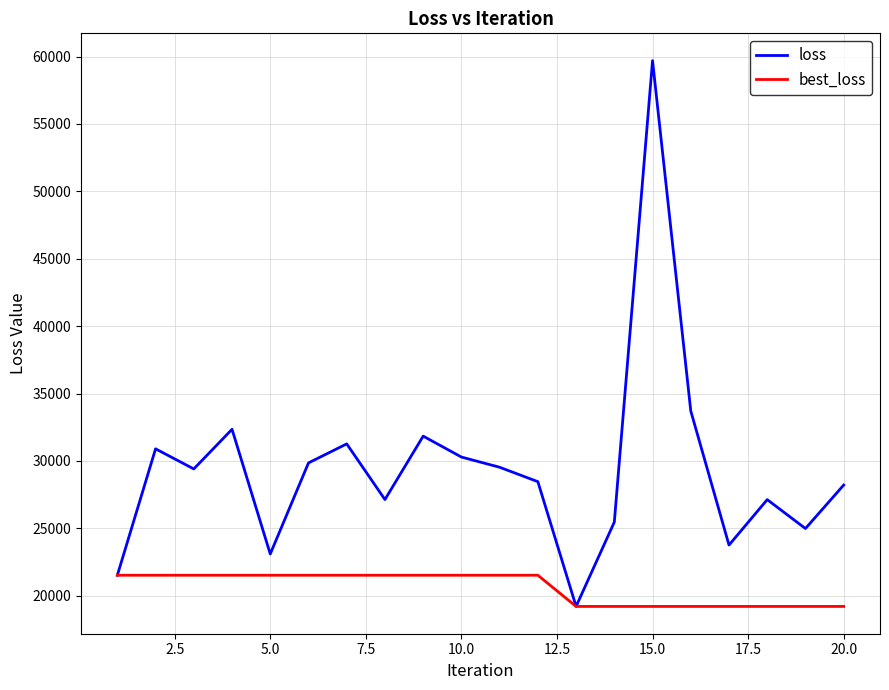

Which series has the largest total across all categories?

loss